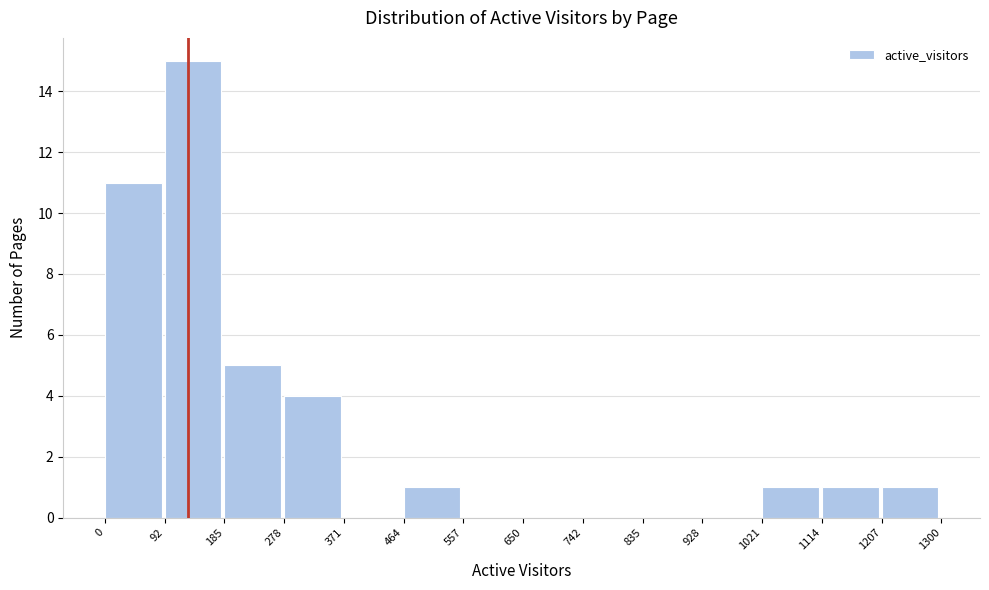

Reading left to right, transcribe this chart: for each bar, give the range it covers on the x-axis and its height. The values are not printed on the chart, so give them approximately, as read against the axis.

0 to 92: 11
92 to 185: 15
185 to 278: 5
278 to 371: 4
371 to 464: 0
464 to 557: 1
557 to 650: 0
650 to 742: 0
742 to 835: 0
835 to 928: 0
928 to 1021: 0
1021 to 1114: 1
1114 to 1207: 1
1207 to 1300: 1